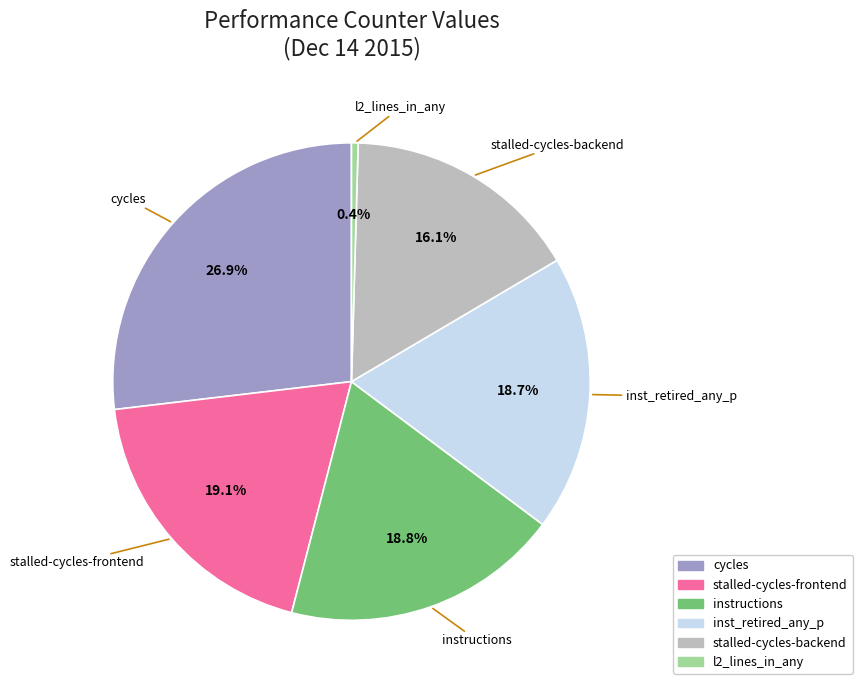

Does any single category account for the majority?

No